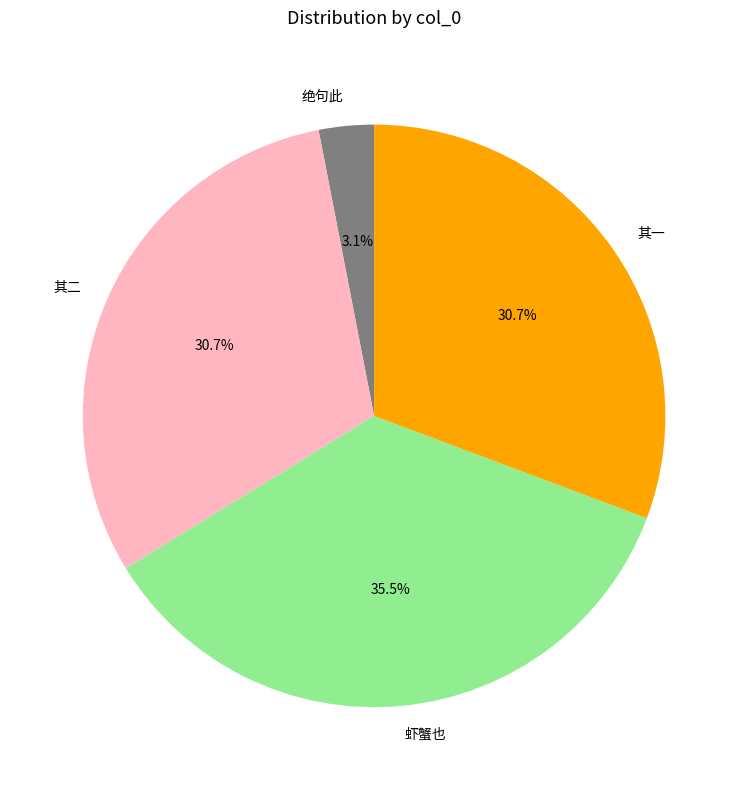

Combined, what portion of the pie is 虾蟹也 and 其一?

66.2%